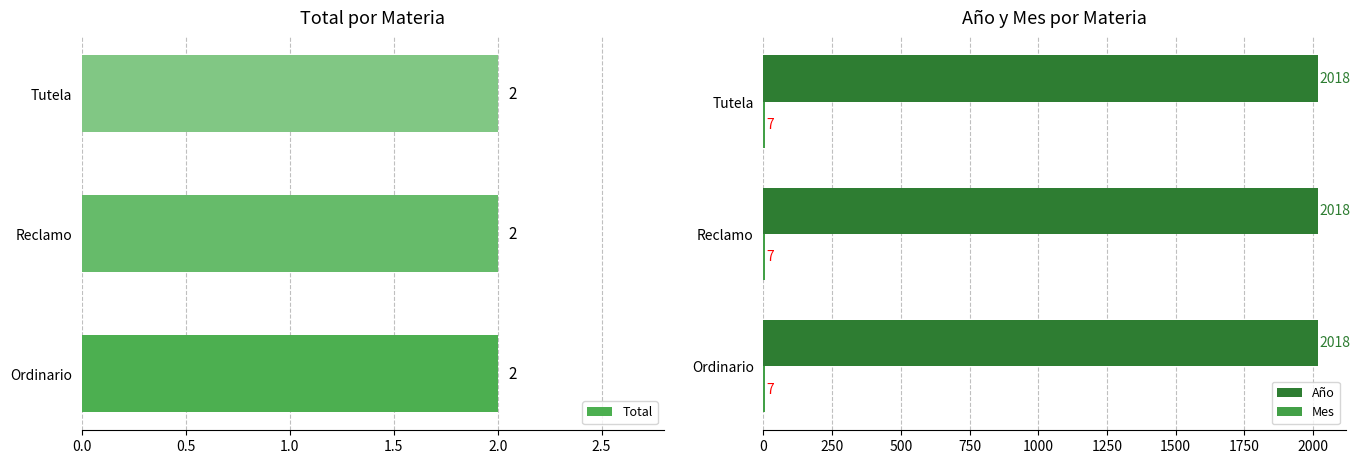

What is the highest value of the Año series?

2018